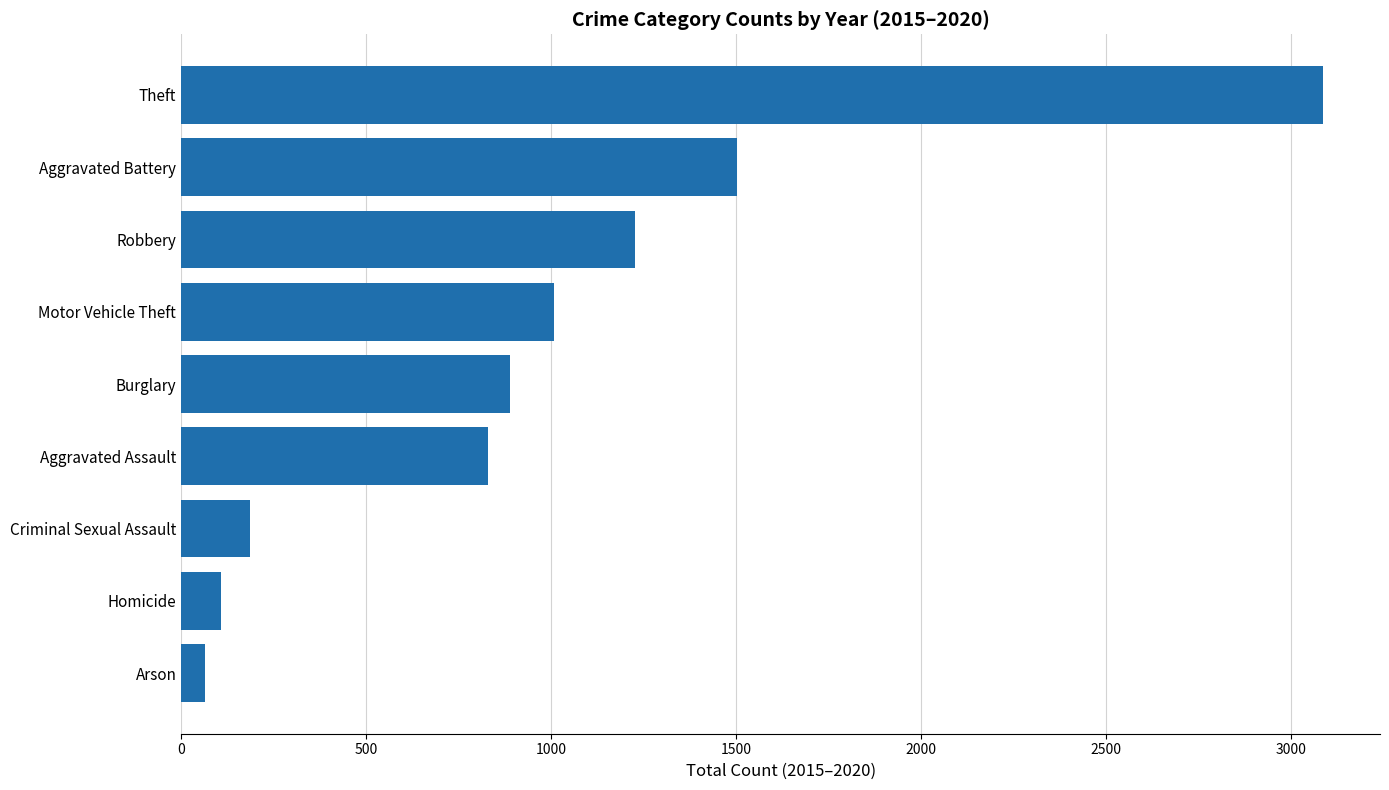

At which label is the value closest to 1574?

Aggravated Battery